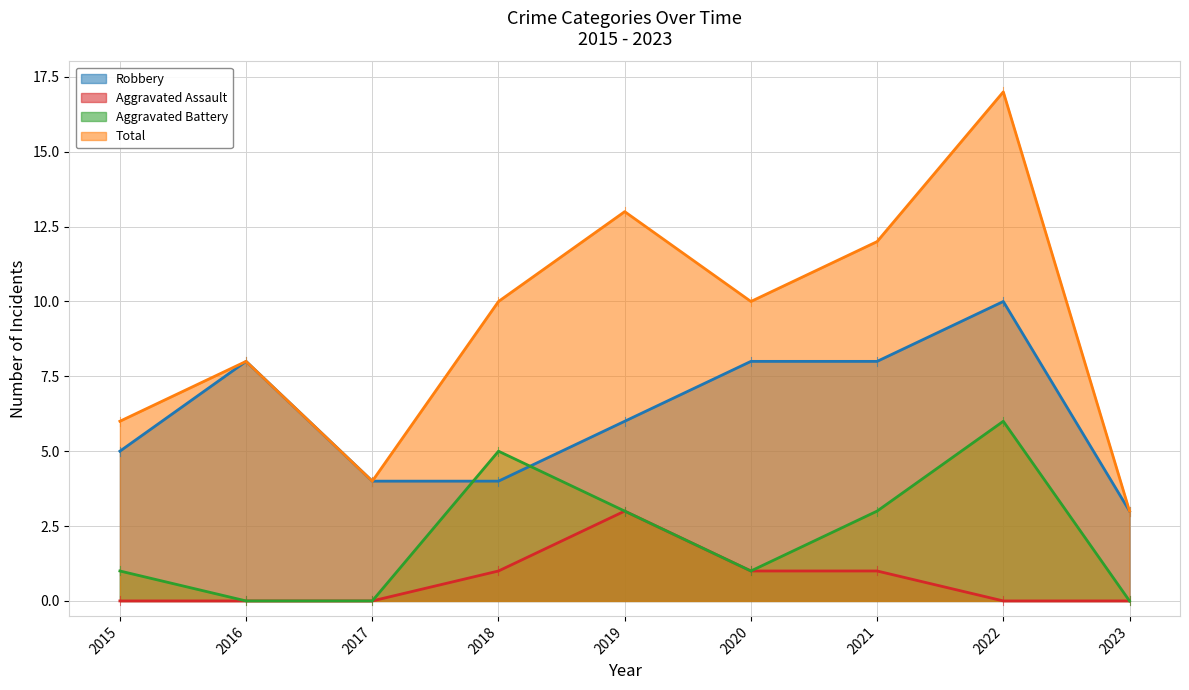

True or false: Robbery and Total intersect in this chart.

False